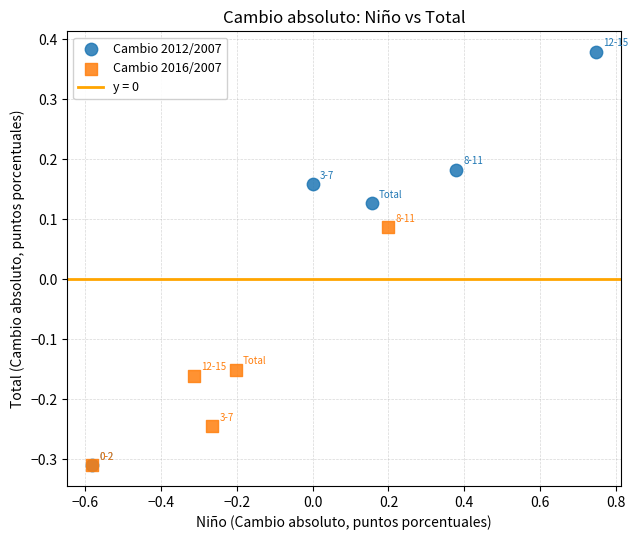

Which series reaches the maximum Y coordinate?

Cambio 2012/2007